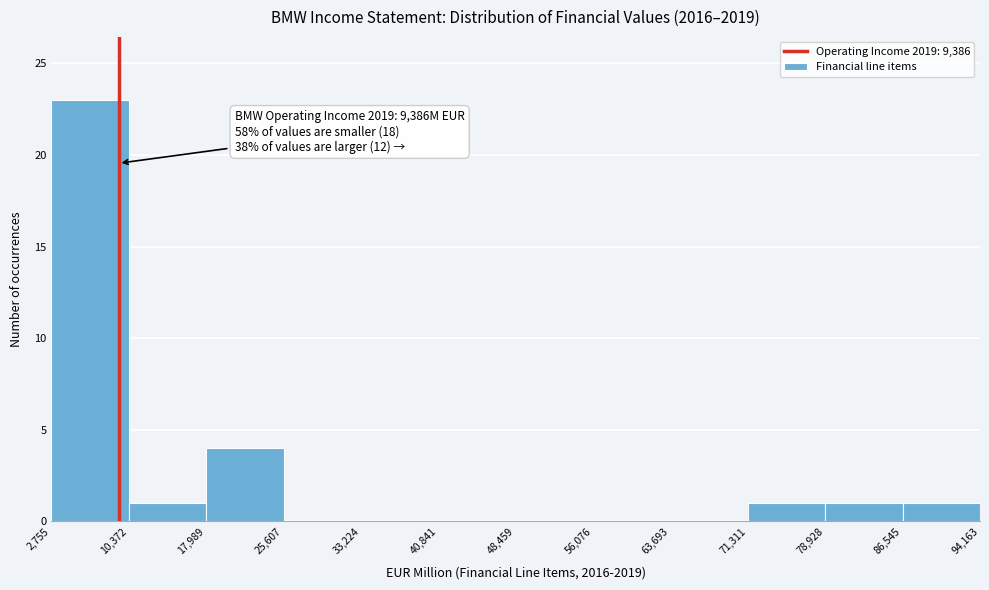

Which range on the x-axis has the tallest bar?

2,755 to 10,372